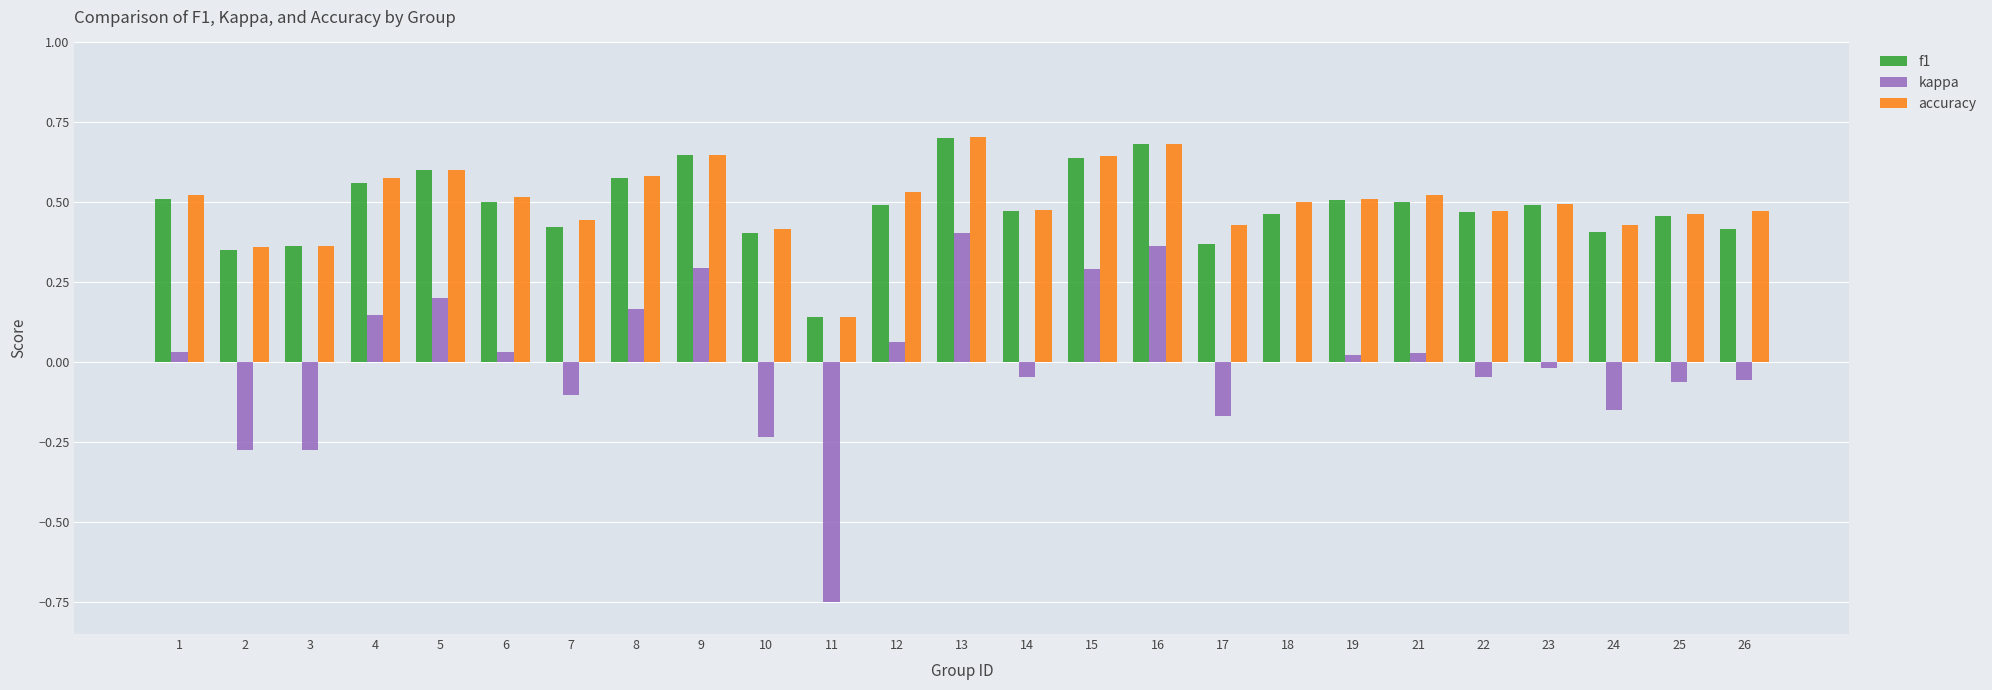

What is the maximum value shown in the chart?

0.7